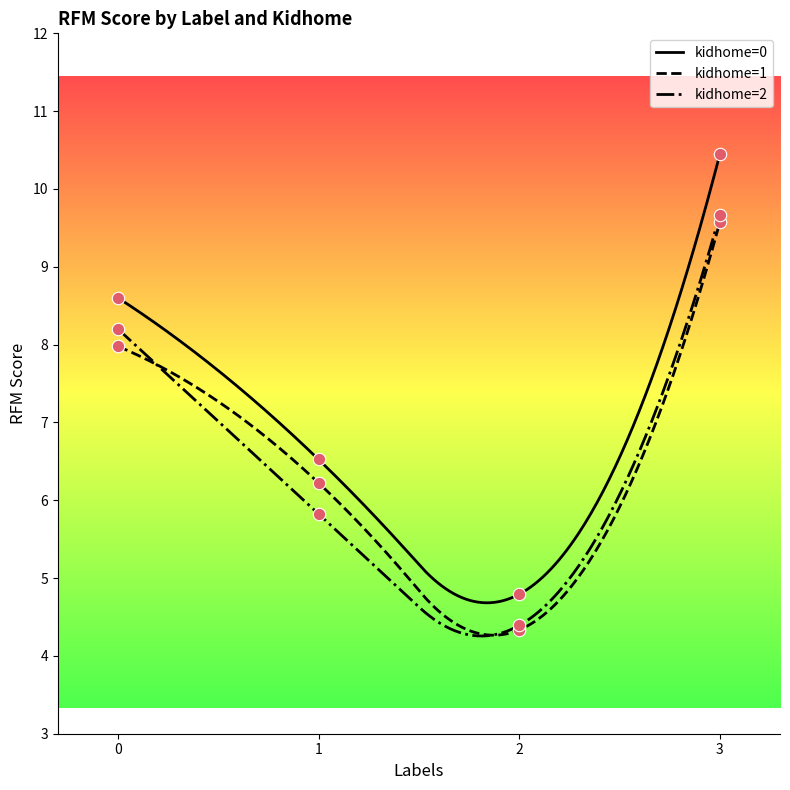

At which category is the sum across all series the highest?

3